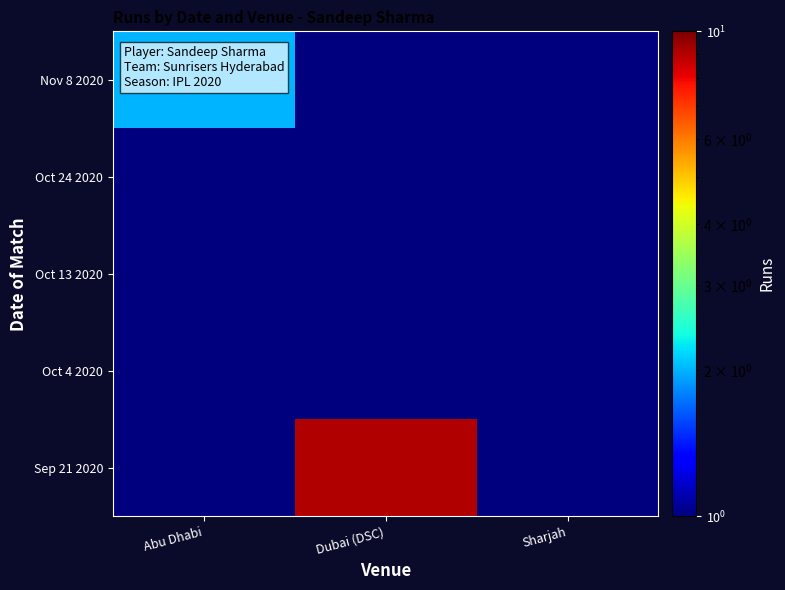

What is the spread (max minus min) of values at Dubai (DSC)?

8.5